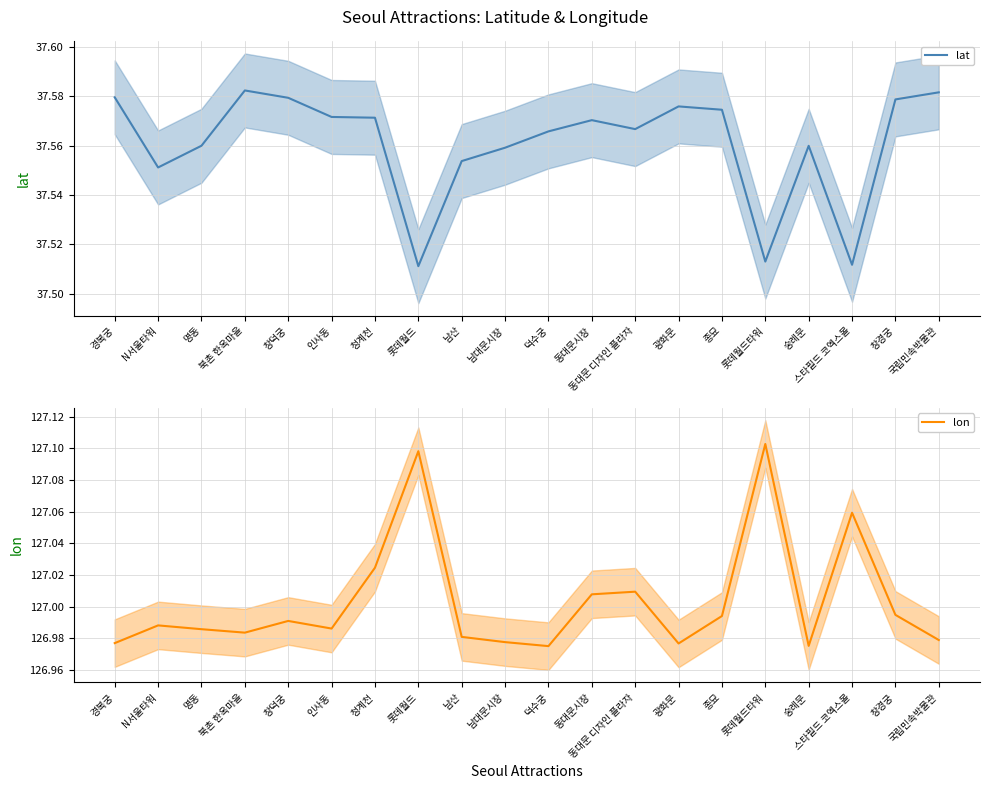

At which category does lat reach its first local peak?

북촌 한옥마을